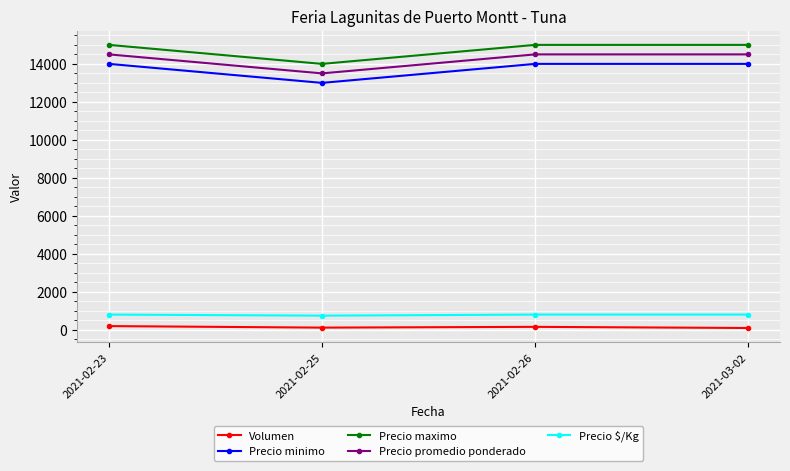

True or false: Precio promedio ponderado has a value of 9045 at 2021-02-26.

False